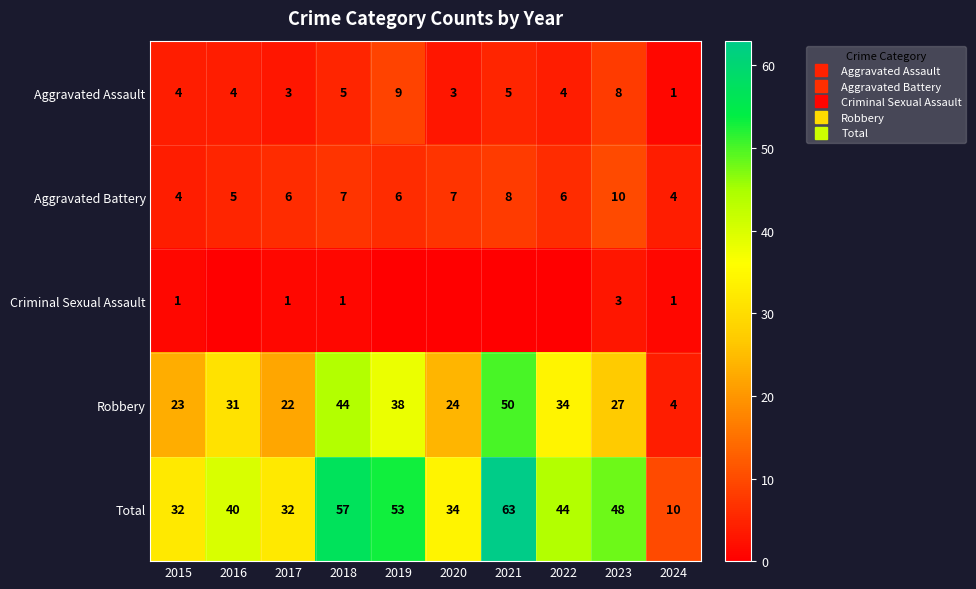

What is the sum of all Aggravated Battery values?

63